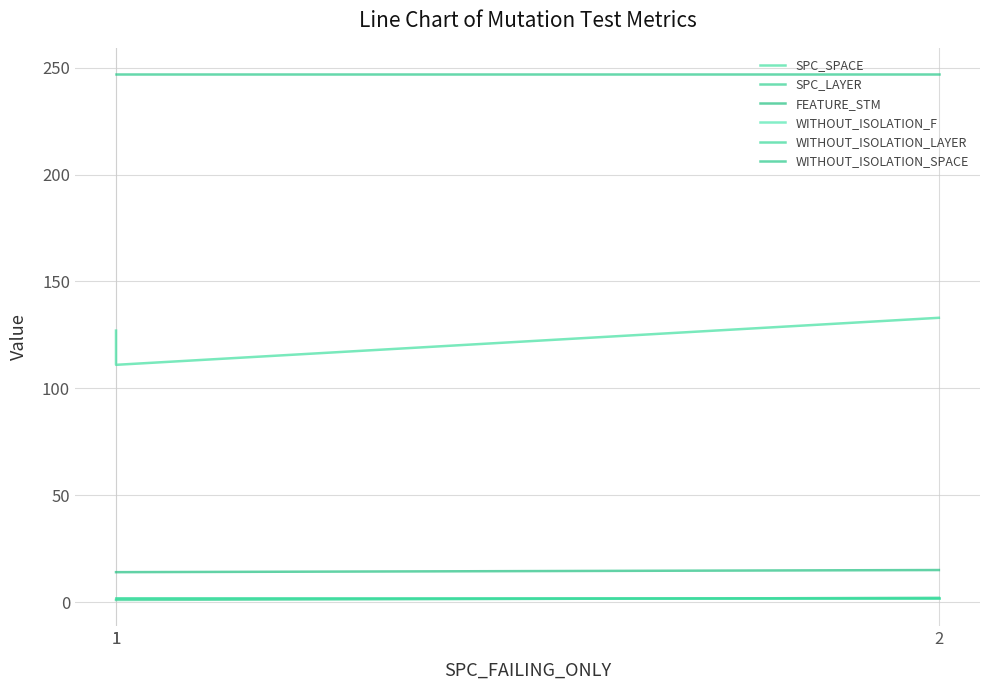

Reading left to right, extract all data points from this chart.

SPC_SPACE: 127	111	133
SPC_LAYER: 1	1	2
FEATURE_STM: 14	14	15
WITHOUT_ISOLATION_F: 2	2	2
WITHOUT_ISOLATION_LAYER: 2	2	2
WITHOUT_ISOLATION_SPACE: 247	247	247